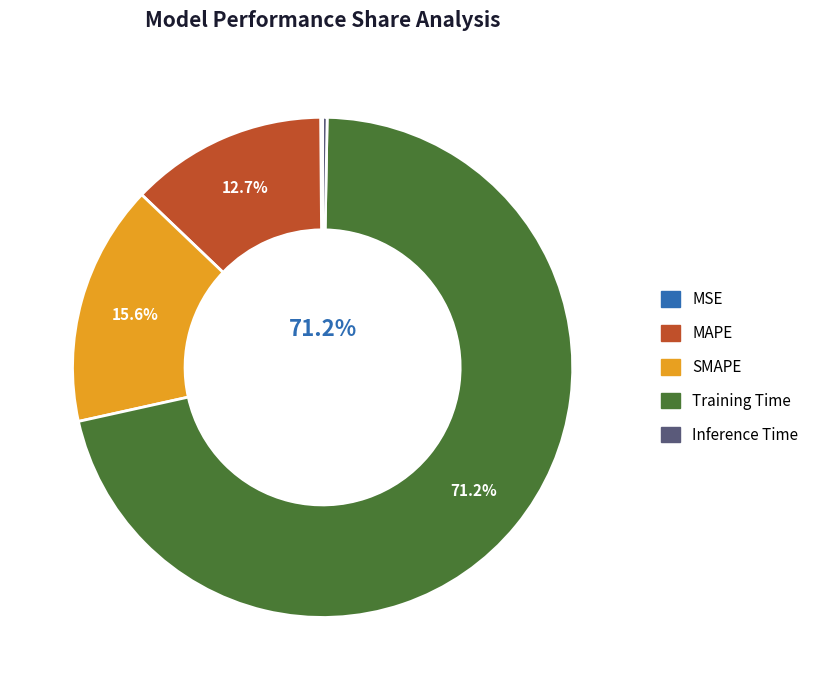

How many segments does this pie chart have?

5